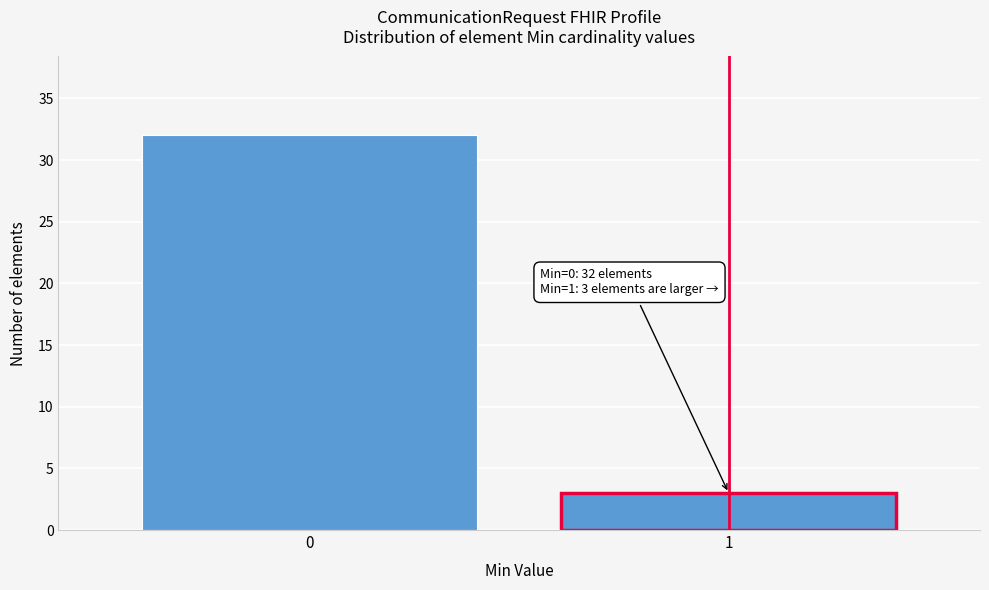

Reading left to right, transcribe all the data shown in this chart.

0=32	1=3